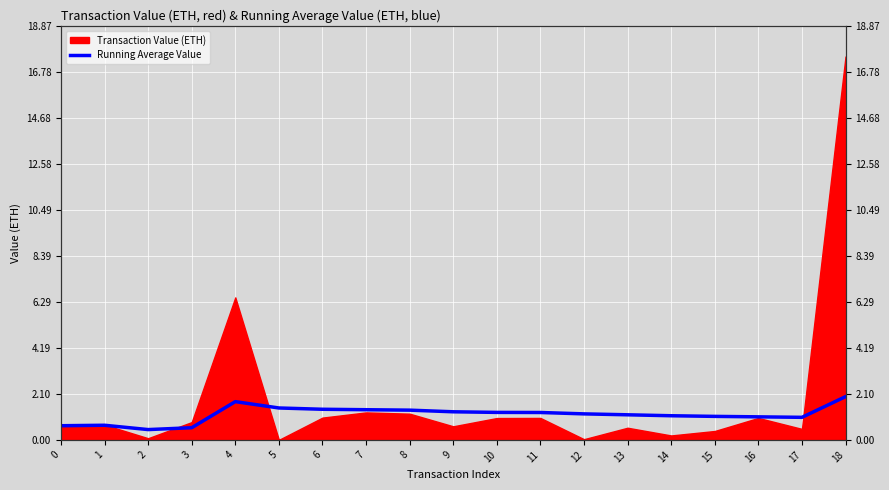

Where does the data first go above 1?

4